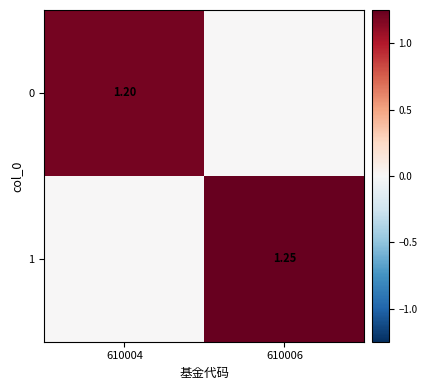

What is the difference between the 0 values at 610004 and 610006?

1.2